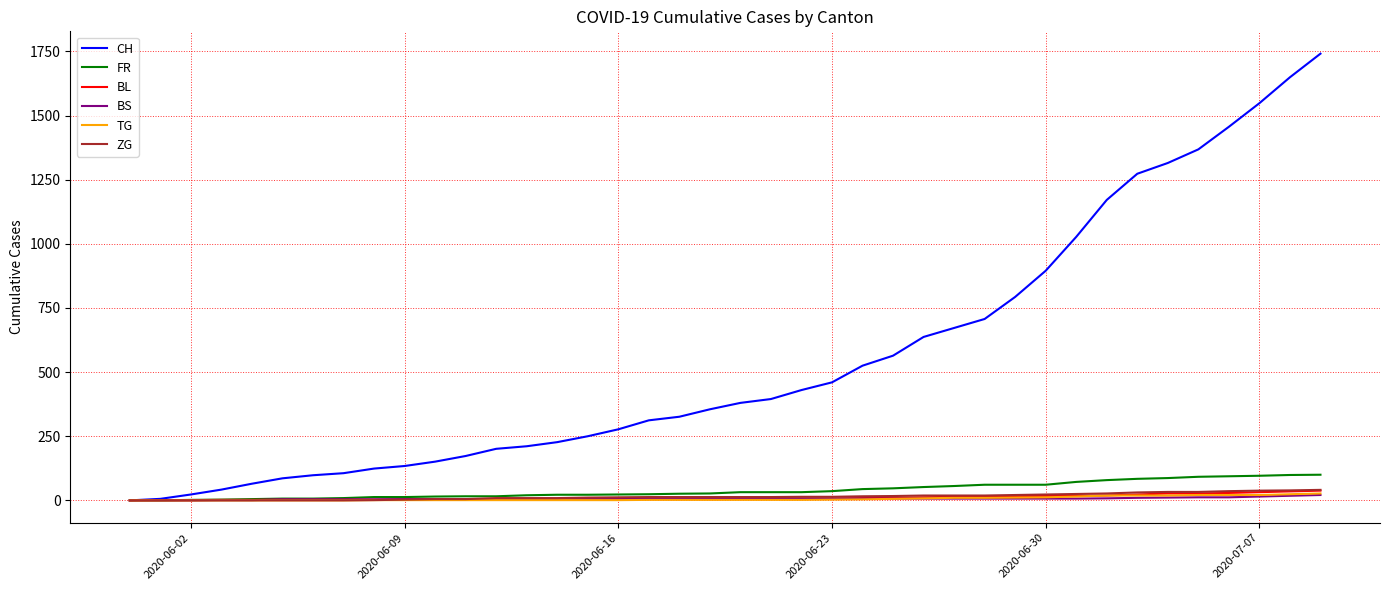

Which series has the largest range (max minus min)?

CH